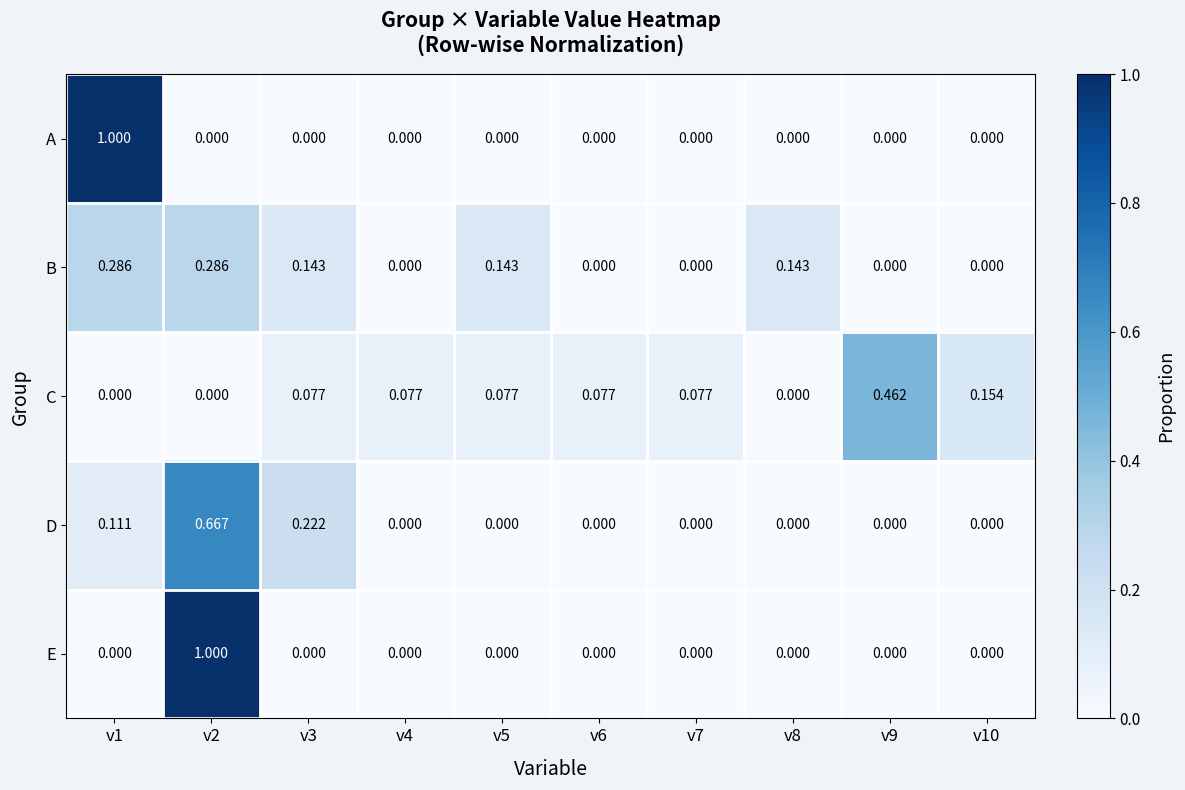

Is the value of E at v4 greater than the value of C at v3?

No